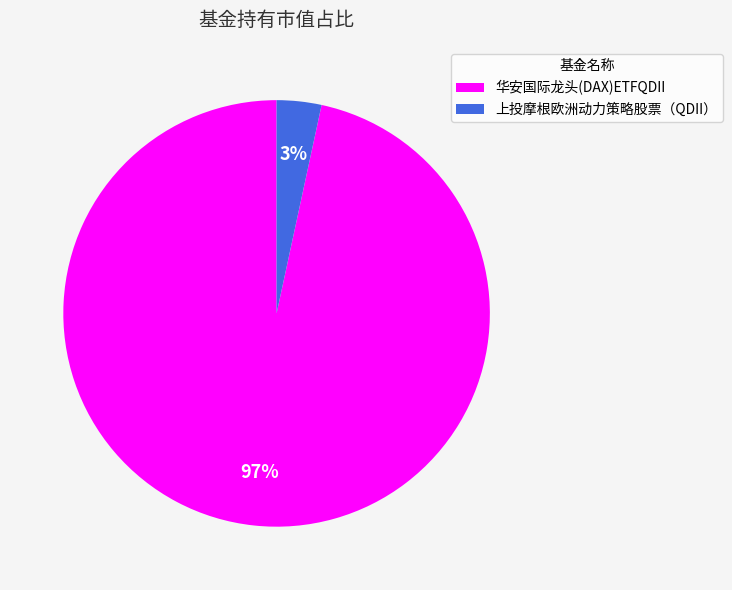

Which category accounts for the majority?

华安国际龙头(DAX)ETFQDII